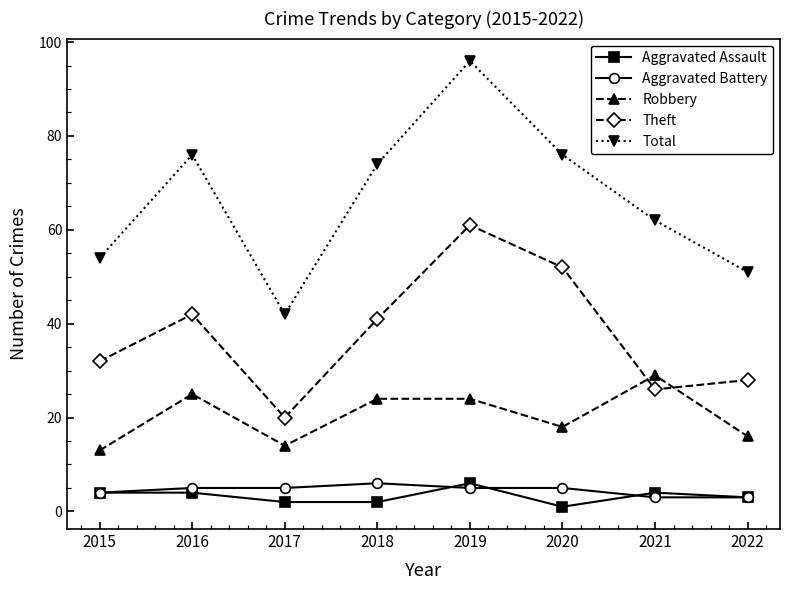

Count the number of categories in the chart.

8